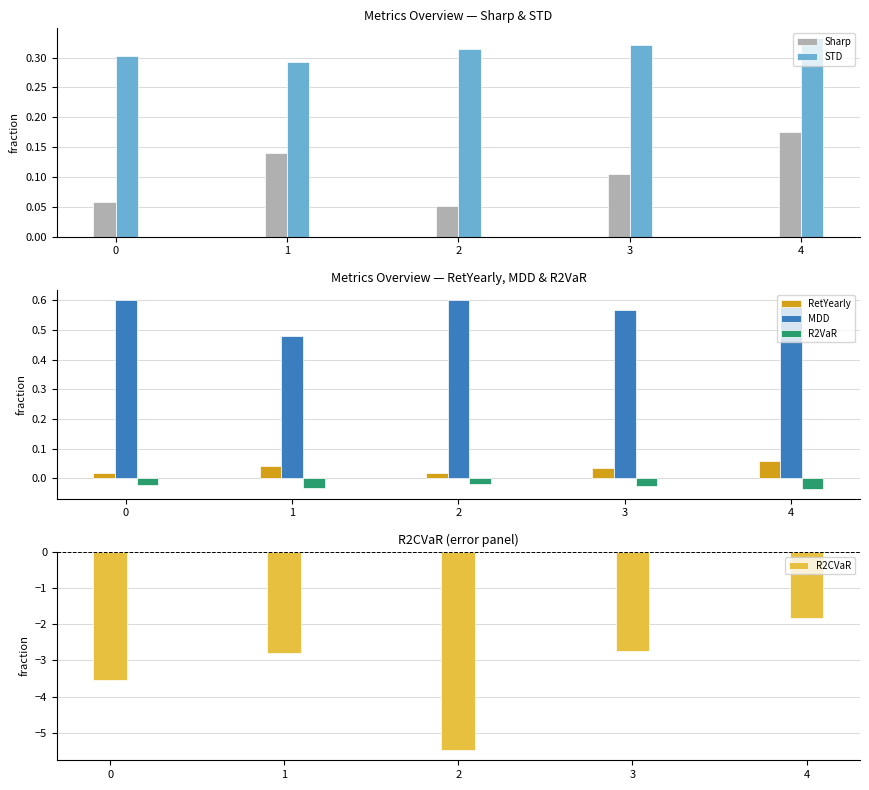

How many groups of bars are there?

5